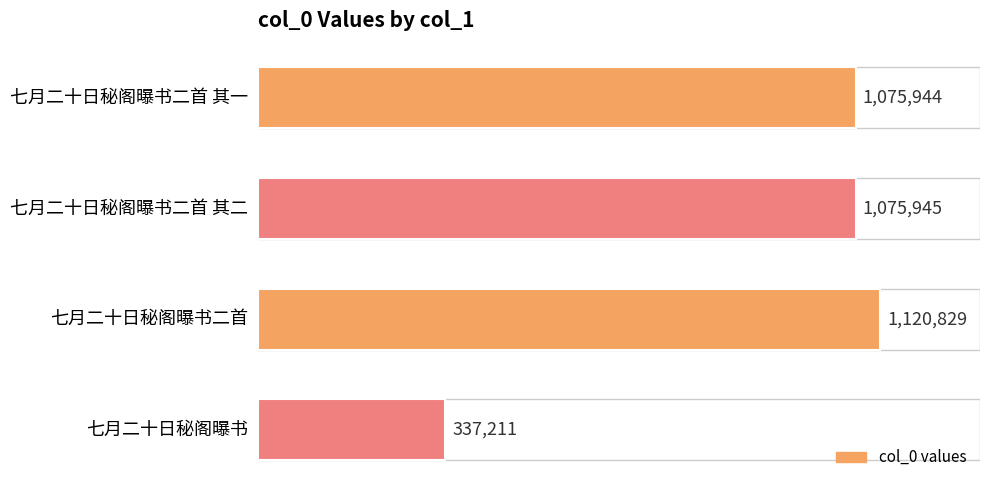

What is the greatest value displayed?

1120829